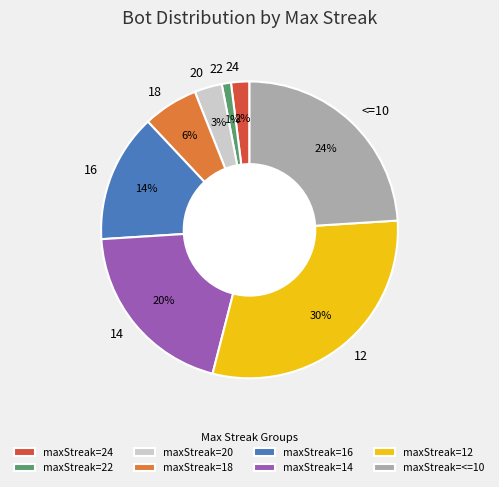

What is the ratio of the value at 12 to the value at 16?

2.1